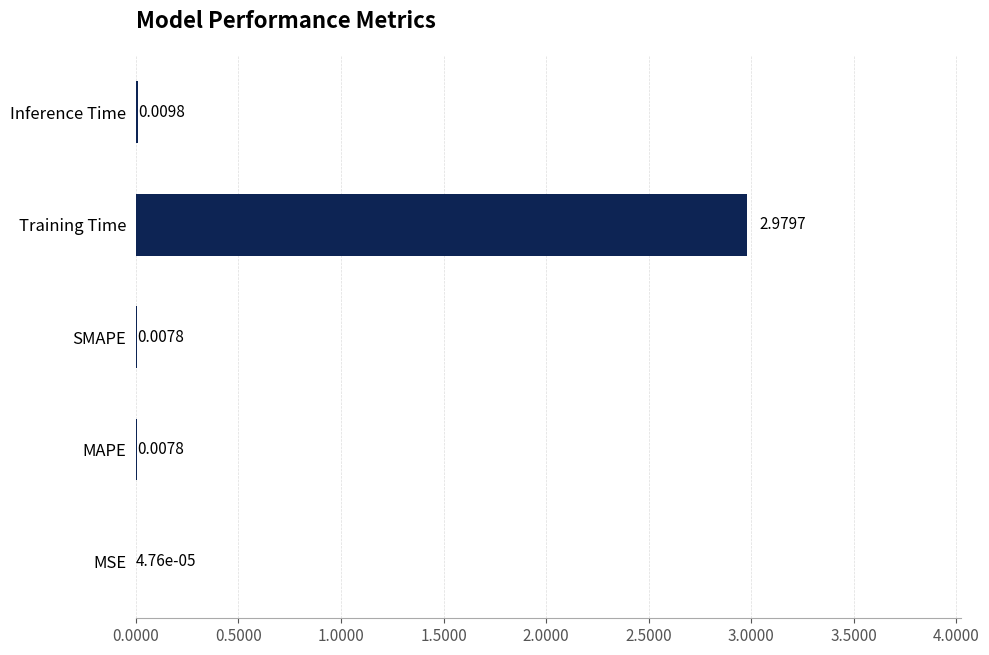

Which label corresponds to the largest value in the chart?

Training Time